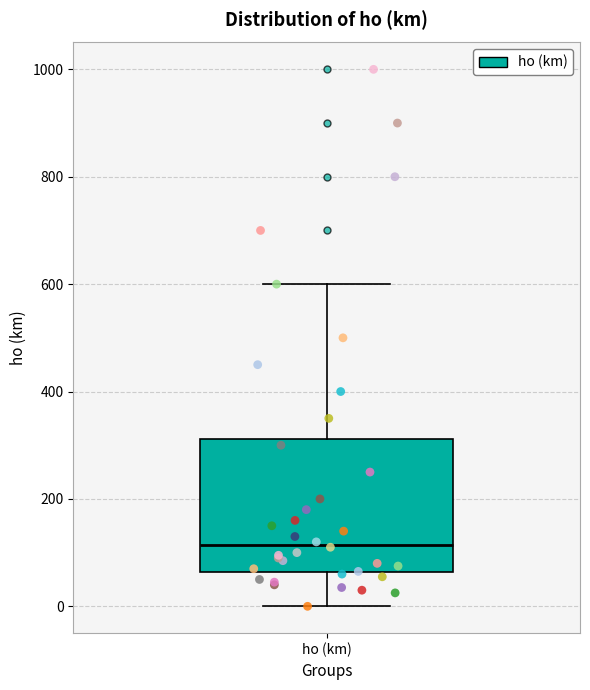

Transcribe this box plot: give where the median line is, the range the box spans, and where the two whiskers end, as read against the y-axis. The values are not printed on the chart, so give them approximately, as read against the axis.

median 120, box 60 to 320, whiskers 0 to 600